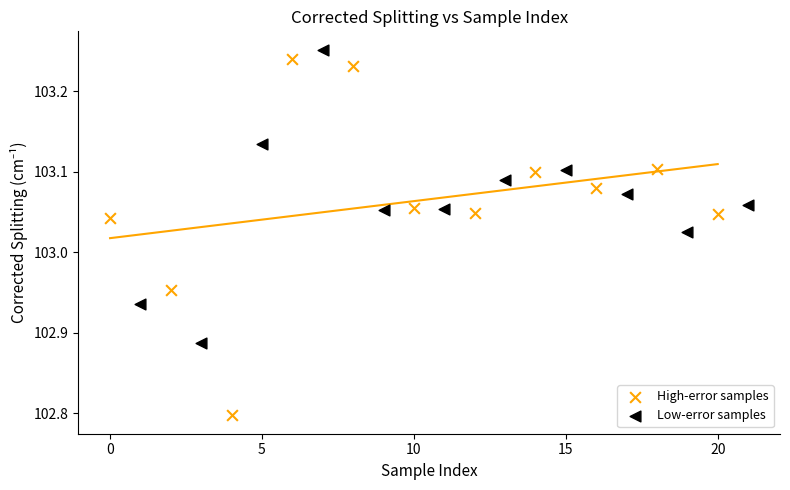

Which series contains the lowest Y value?

High-error samples